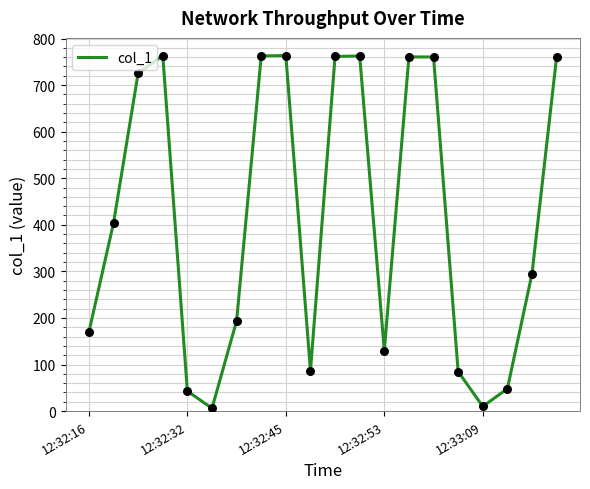

What is the greatest value displayed?

763.5